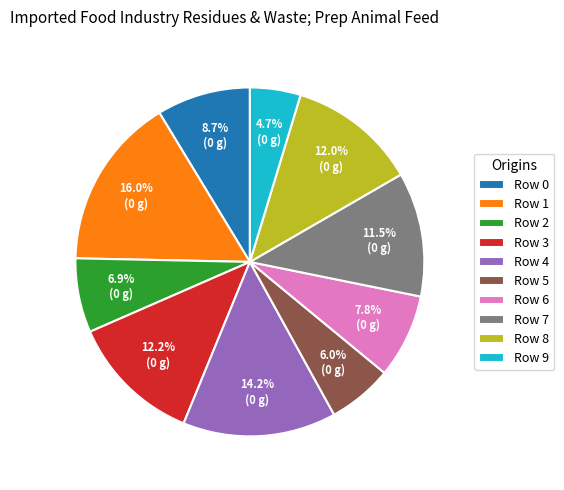

Count the number of slices in the pie.

10